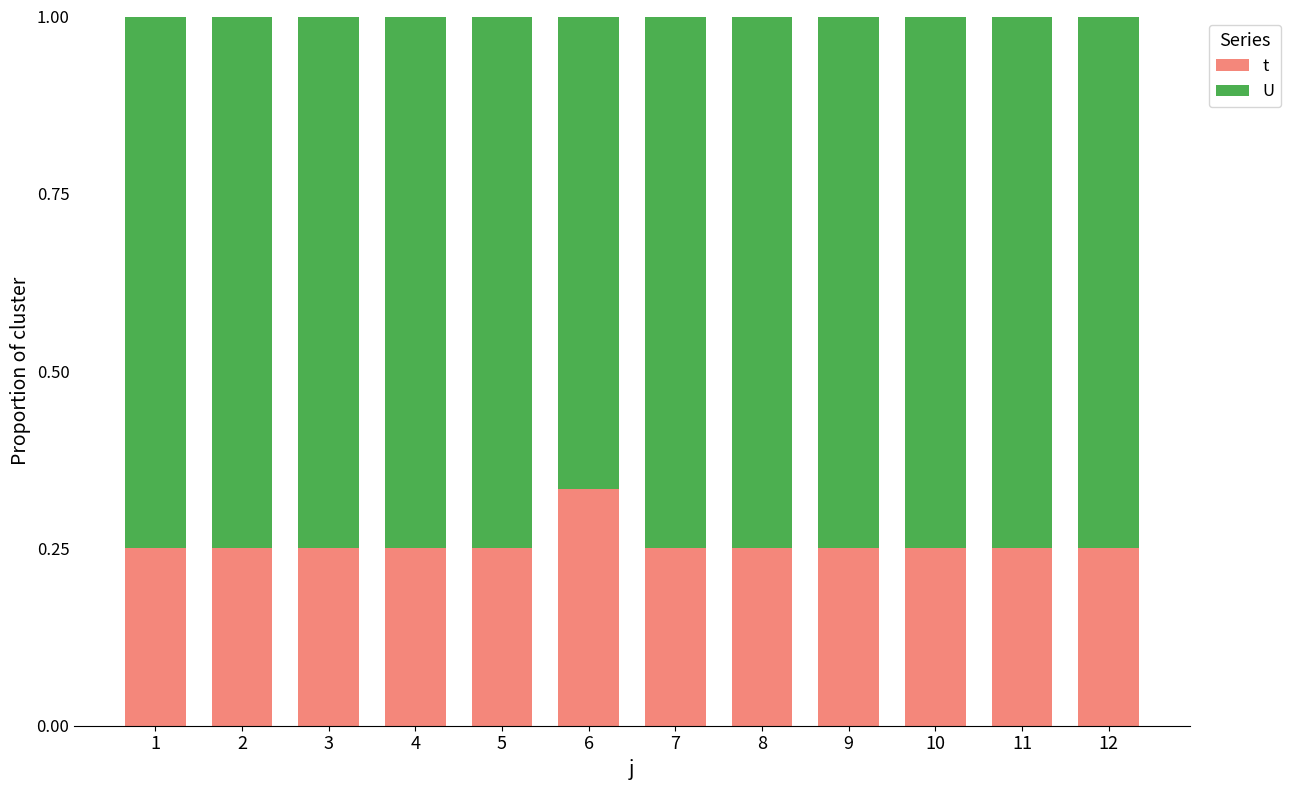

What is the total value across all series at 12?

1.0